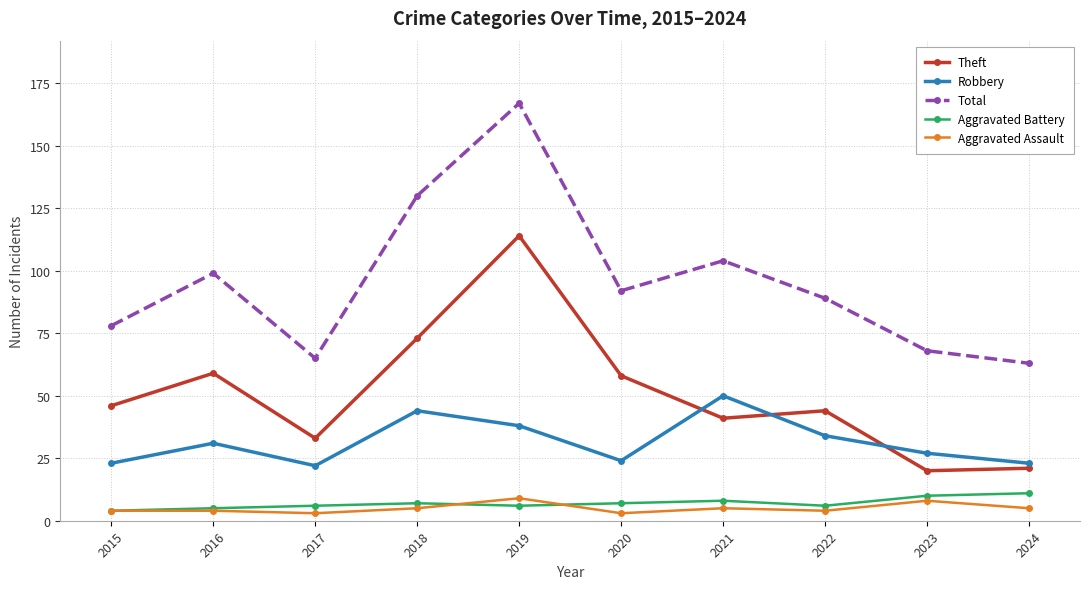

True or false: Total and Aggravated Assault cross at least once.

False